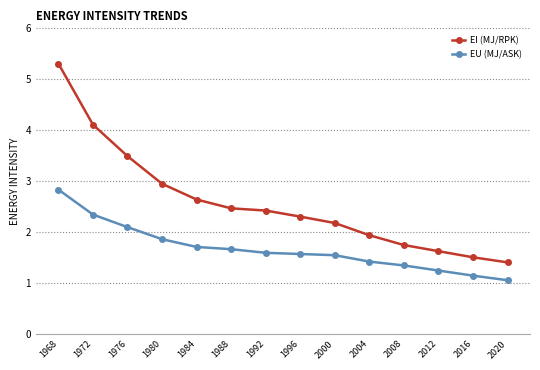

What is the difference between the EI (MJ/RPK) values at 1992 and 2016?

0.9